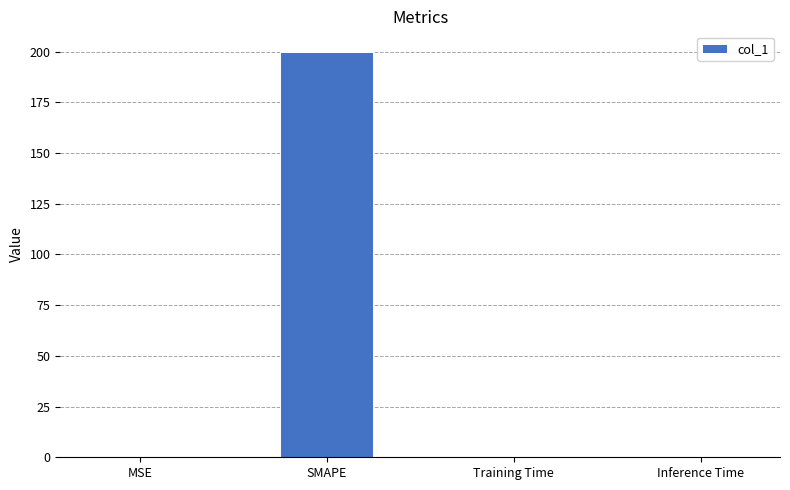

What is the sum of all values?

200.1